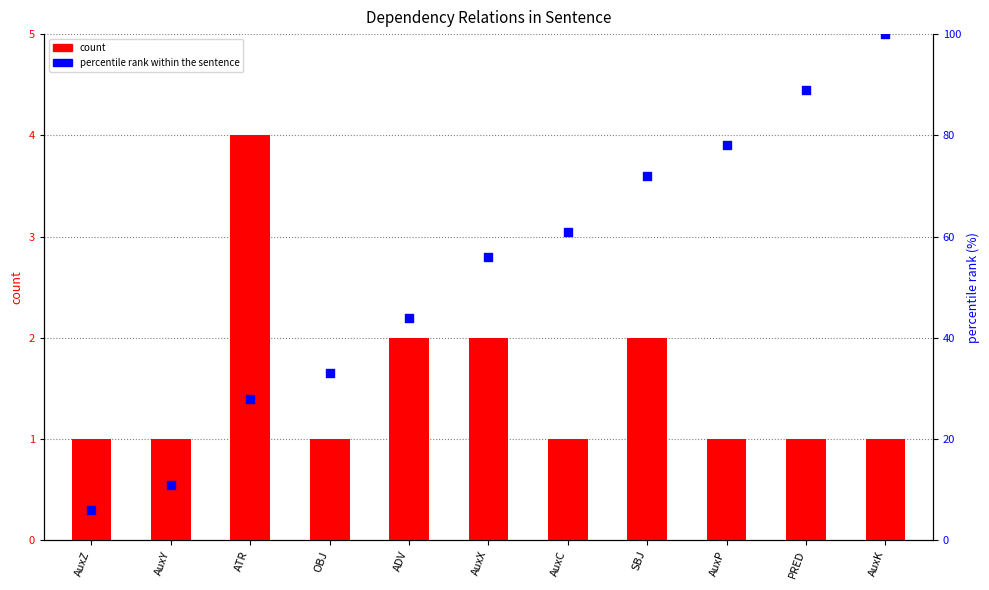

What is the total value across all series at SBJ?

74.0